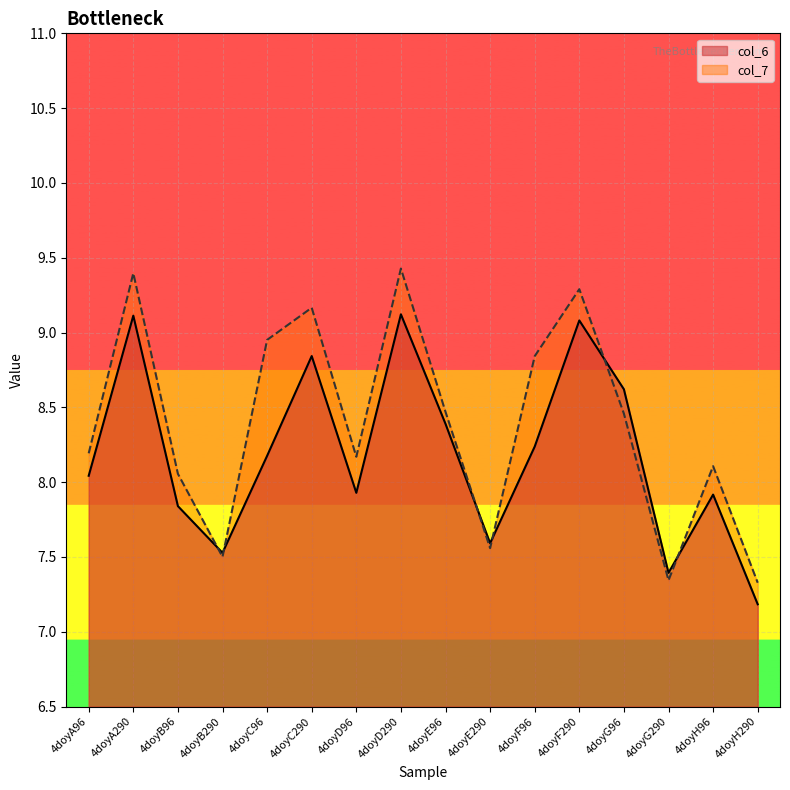

What is the sum of the col_6 values at 4doyC290 and 4doyC96?

17.0